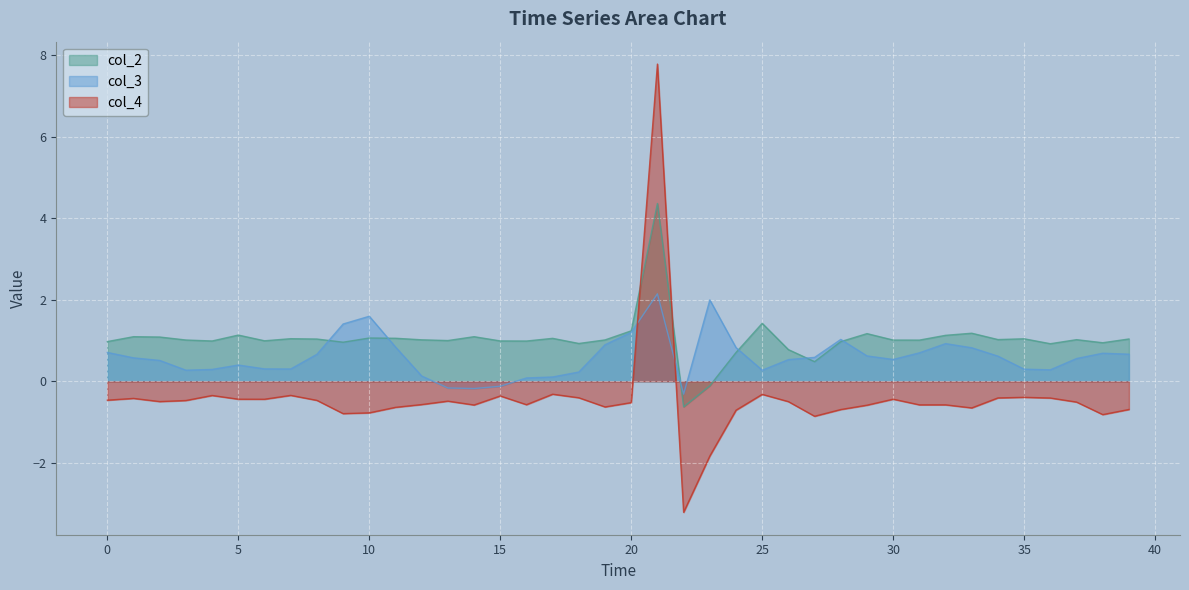

List the series in order of their peak value, highest first.

col_4, col_2, col_3